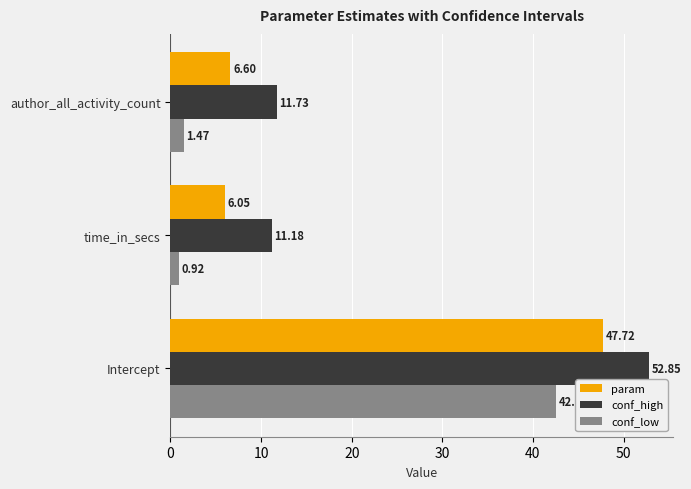

At how many categories does at least one series exceed 23?

1